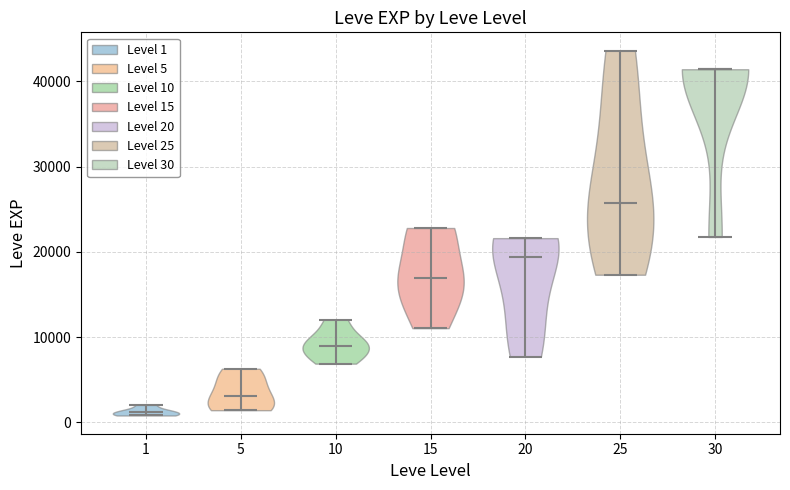

Reading left to right, read every violin against the y-axis: where its median line is, and the lowest and highest points it reaches. The values are not printed on the chart, so give them approximately, as read against the axis.

1: median line 1000, lowest point 1000, highest point 2000
5: median line 3000, lowest point 1000, highest point 6000
10: median line 9000, lowest point 7000, highest point 12000
15: median line 17000, lowest point 11000, highest point 23000
20: median line 19000, lowest point 8000, highest point 22000
25: median line 26000, lowest point 17000, highest point 44000
30: median line 41000, lowest point 22000, highest point 41000